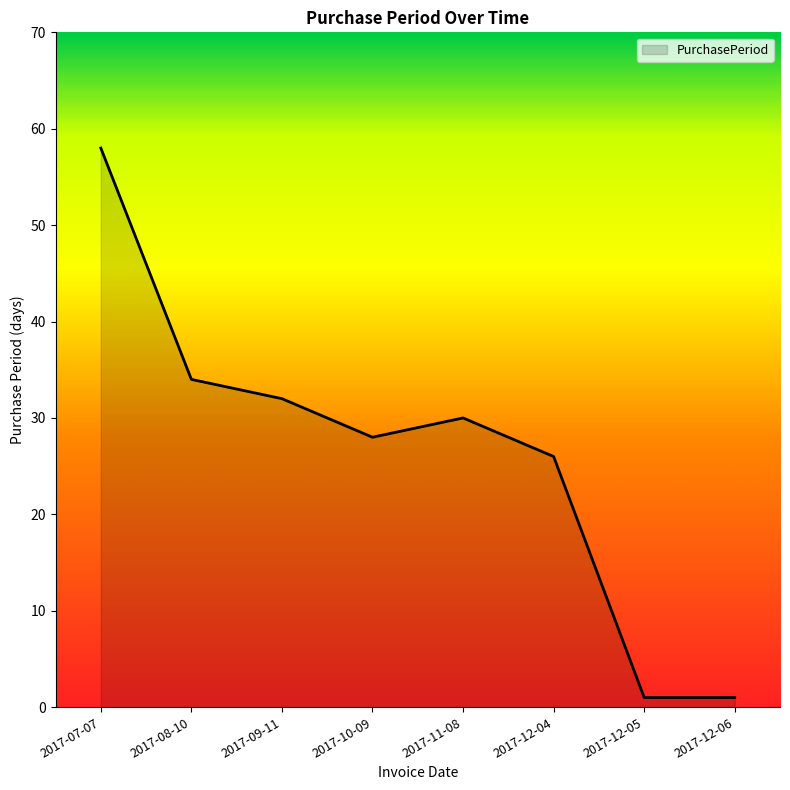

At which category does the data reach its first local peak?

2017-11-08